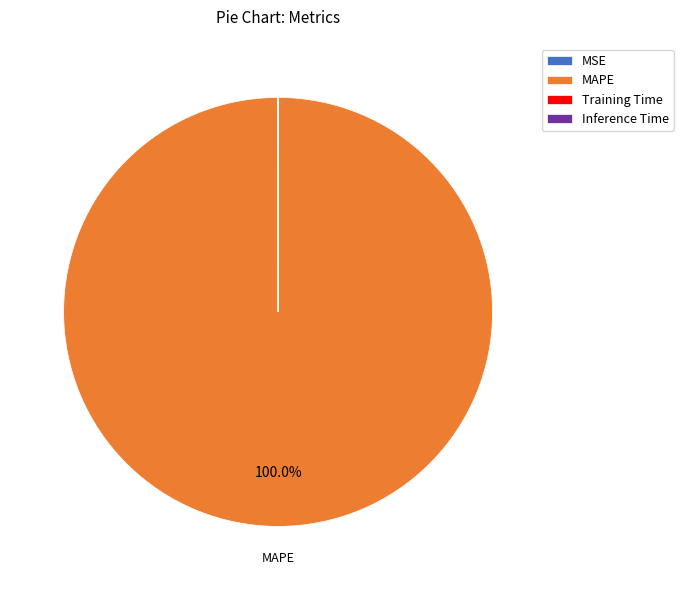

Does any single category account for the majority?

Yes